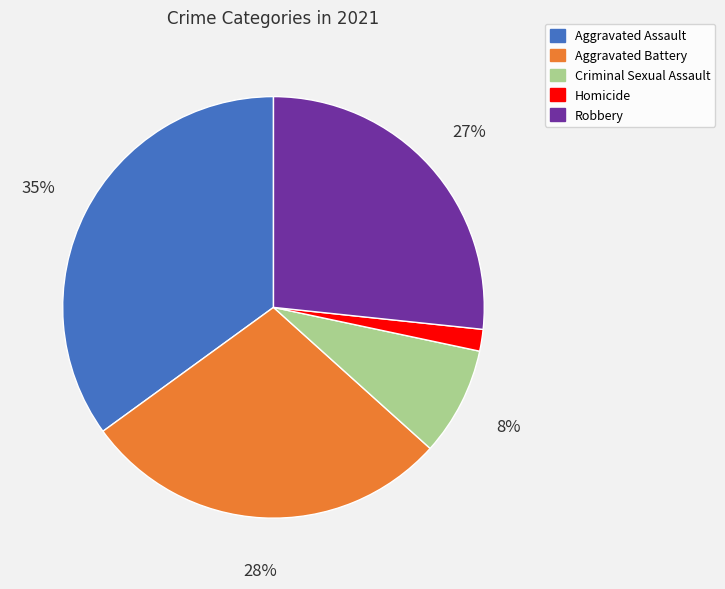

Between Aggravated Assault and Criminal Sexual Assault, which is larger?

Aggravated Assault